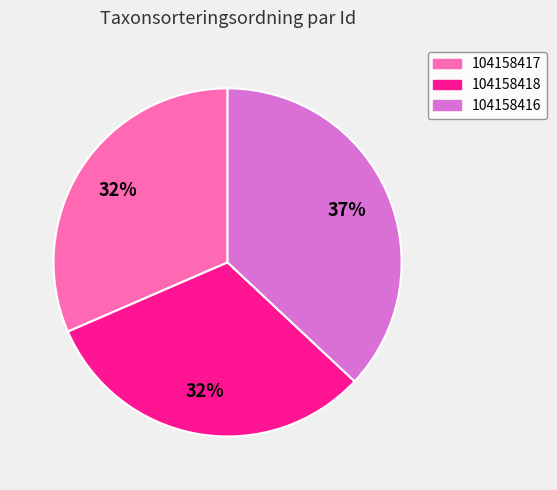

Between 104158416 and 104158418, which is larger?

104158416